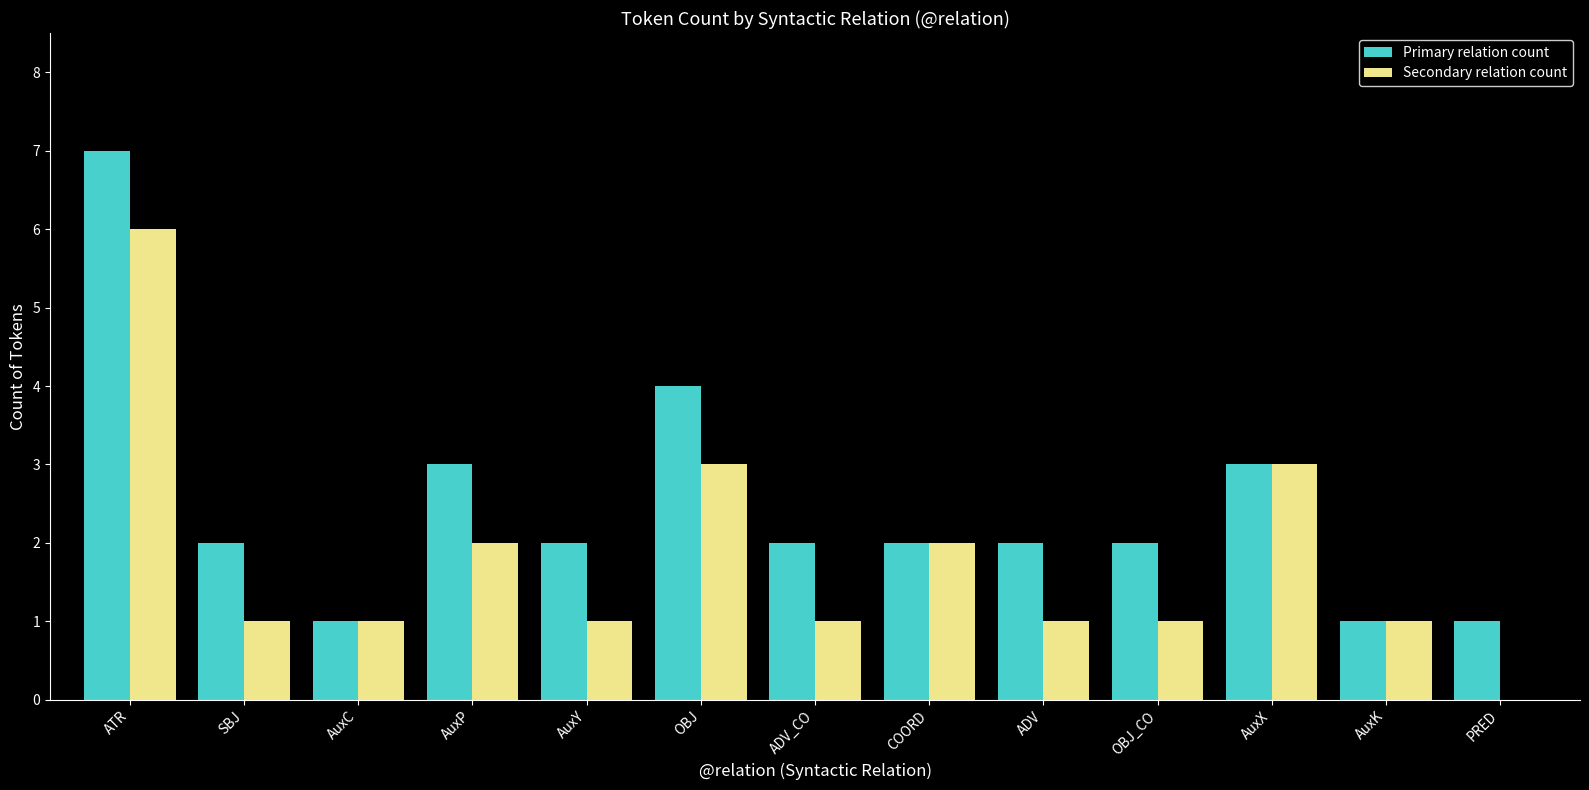

At which label does Secondary relation count reach its peak?

ATR